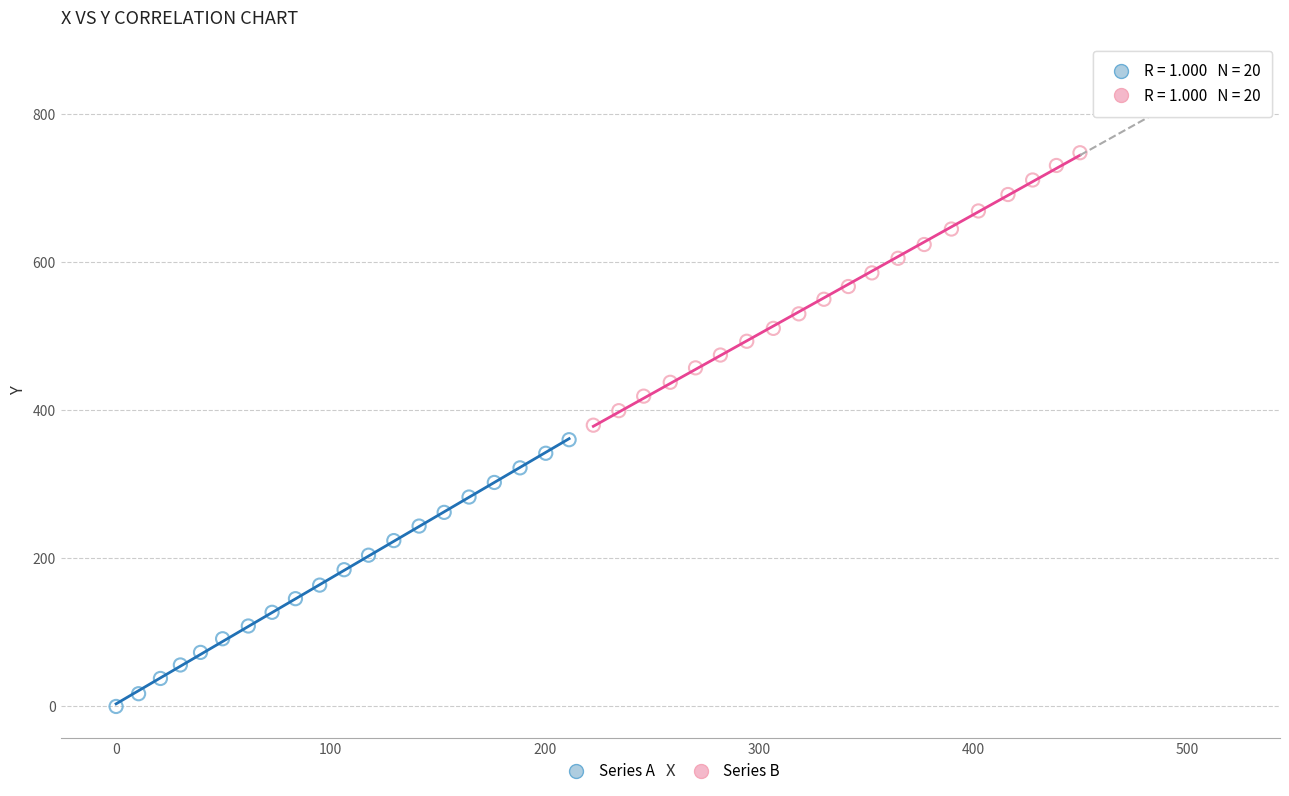

Which series contains the highest Y value?

Series B